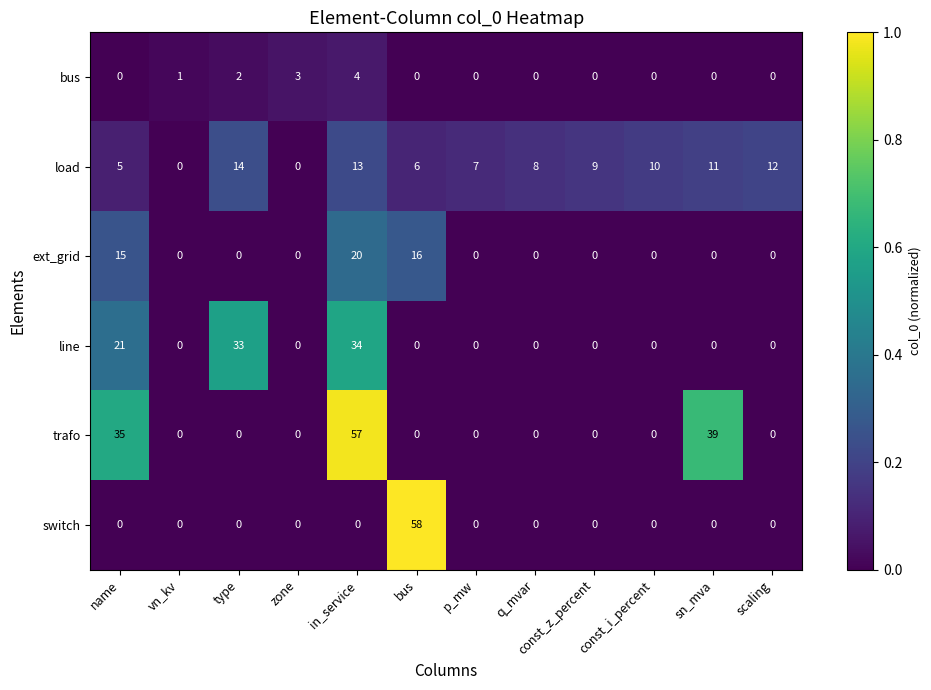

Which category has the highest value across all series?

bus